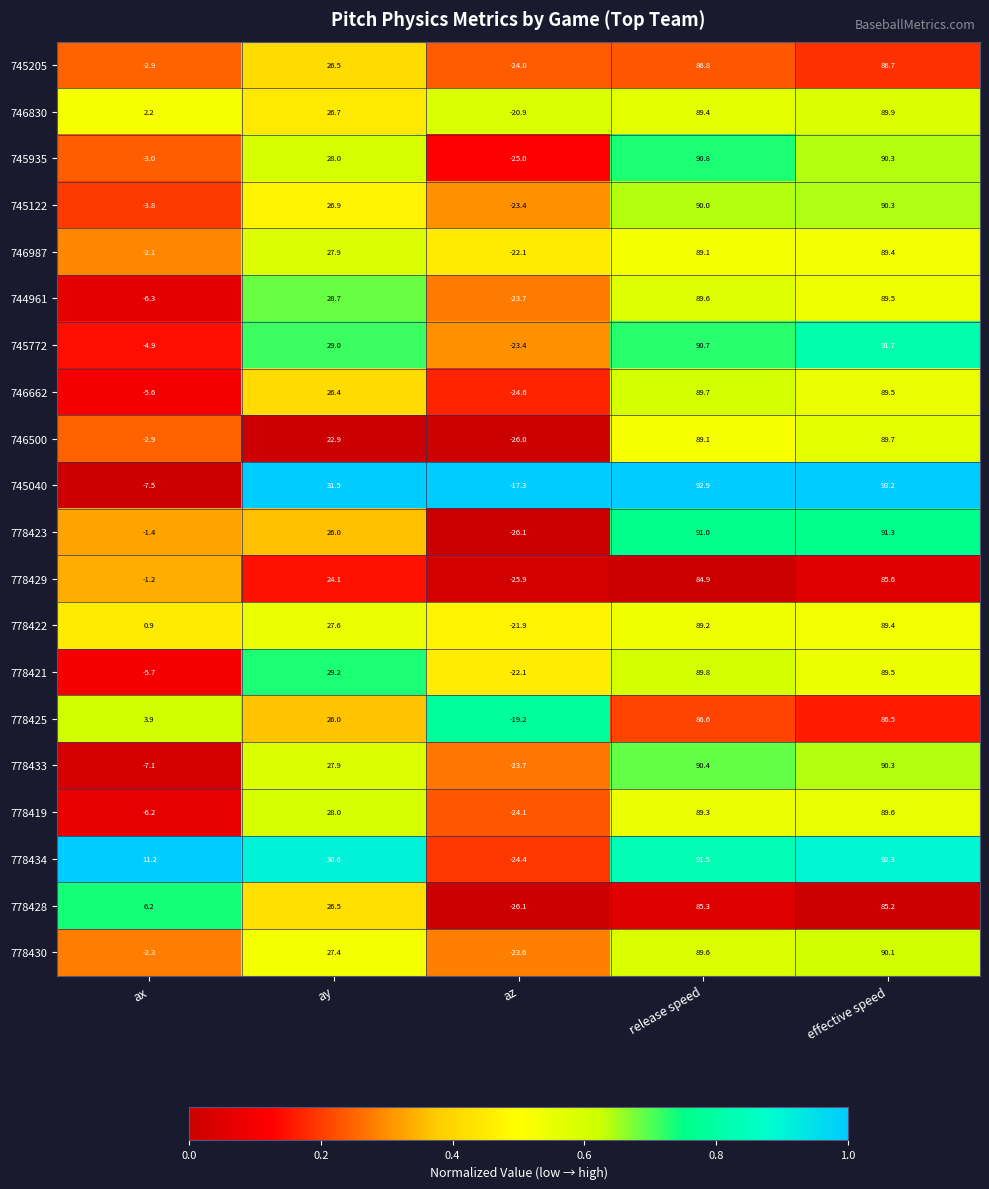

What is the sum of the 778430 values at release speed and ax?

87.3